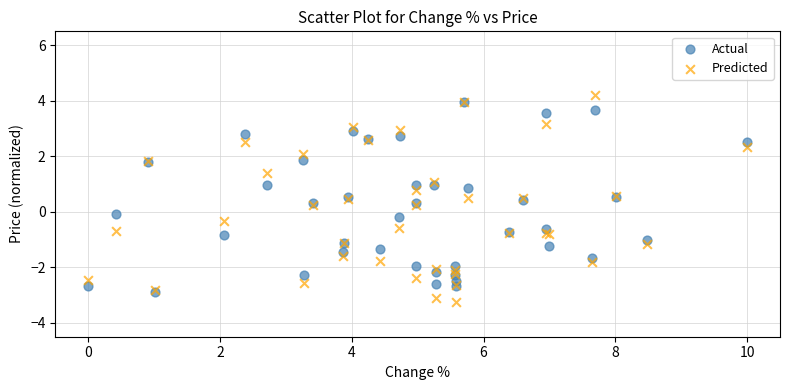

What are all the series names shown in the legend?

Actual, Predicted